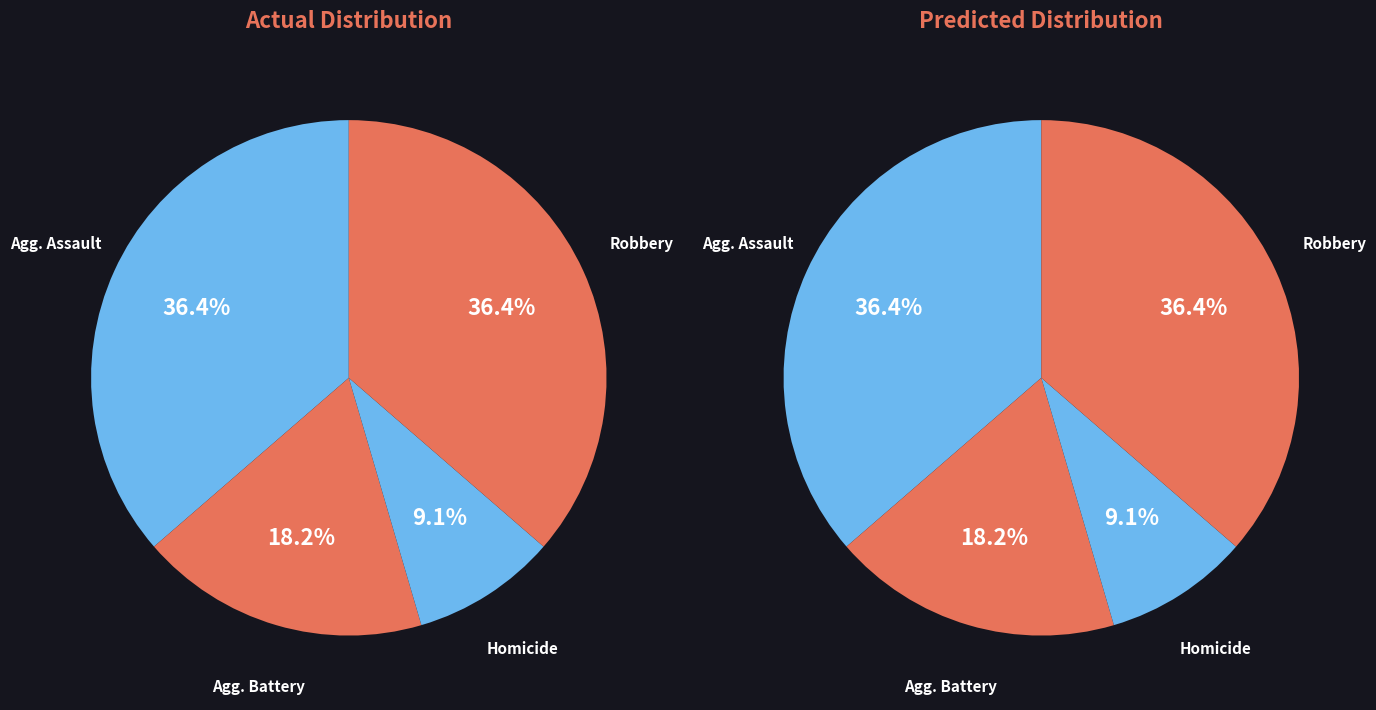

Which slice is the smallest?

Homicide